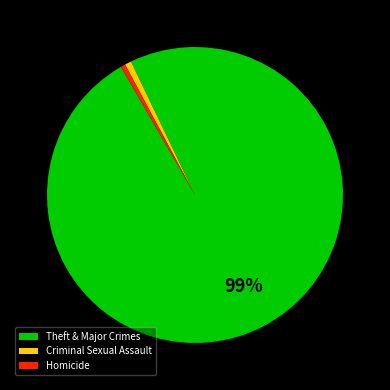

To the nearest percent, what portion does Theft & Major Crimes represent?

99%